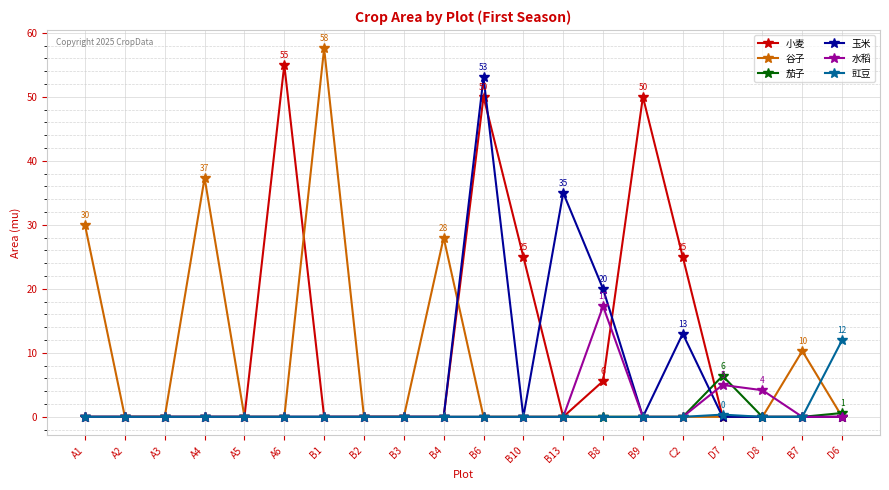

In 茄子, how many points are higher than both neighbors (excluding endpoints)?

1